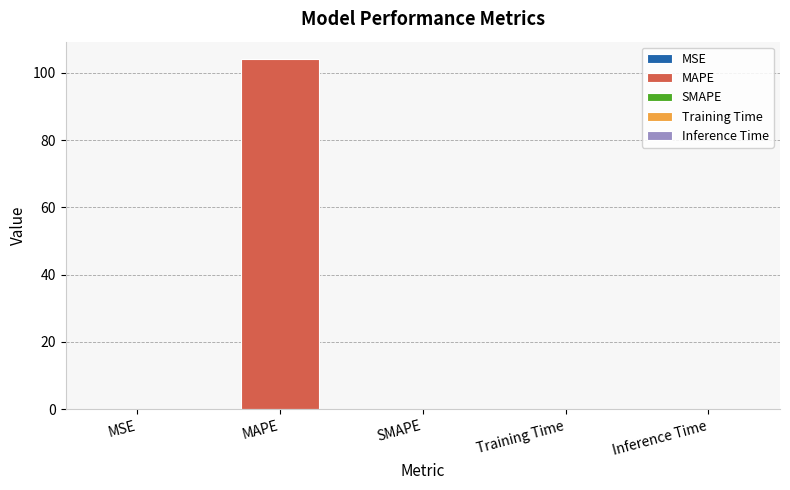

Which has a higher value, Inference Time or MAPE?

MAPE